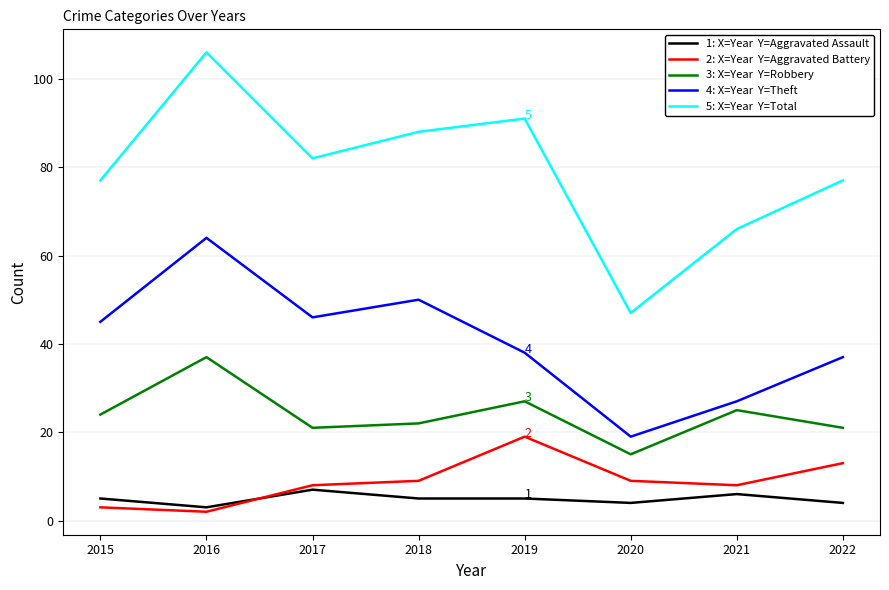

What is the total value across all series at 2018?

174